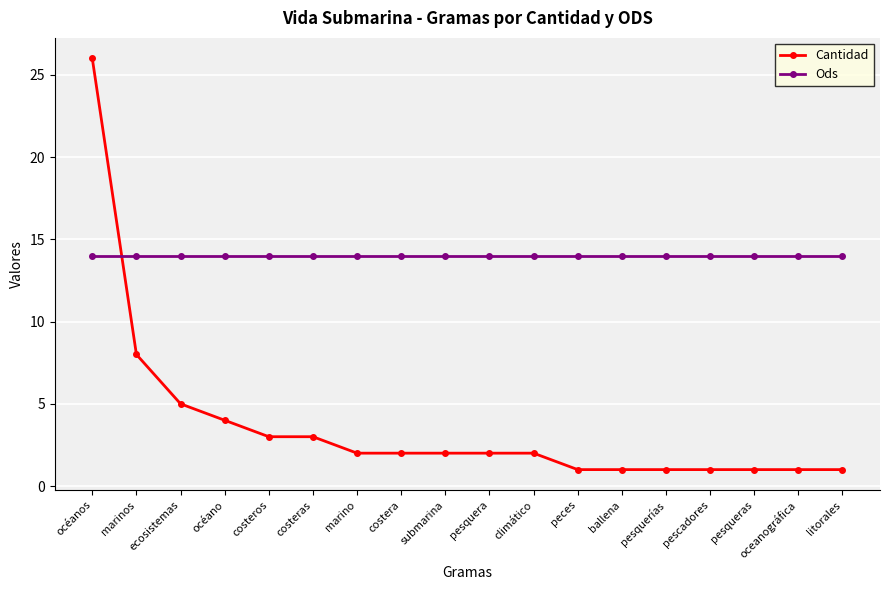

After their last crossing, which series has the higher values: Cantidad or Ods?

Ods